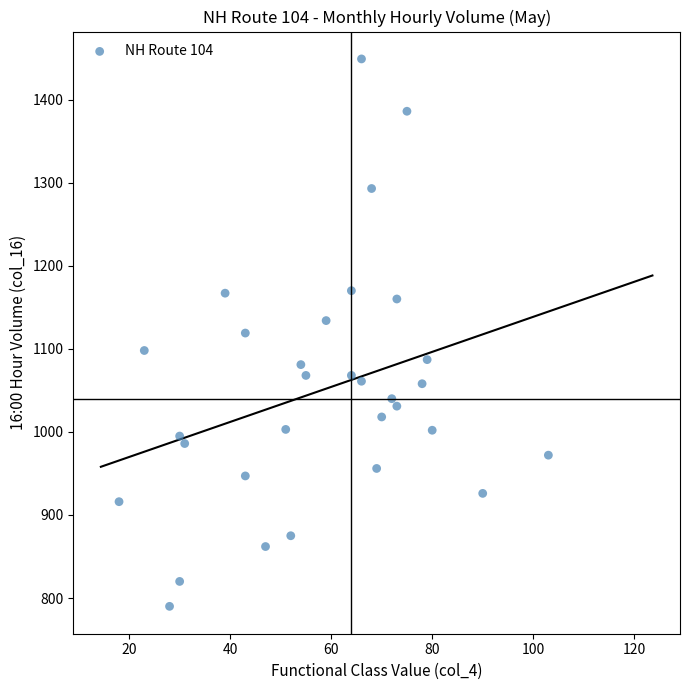

What is the range of X values (max minus min)?

85